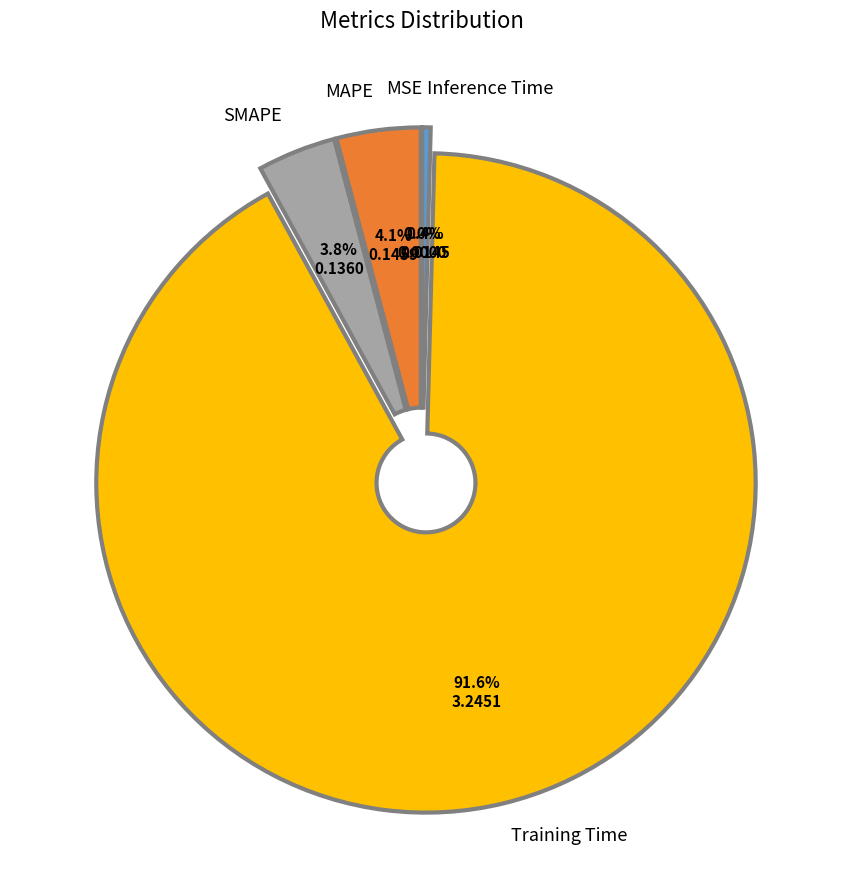

To the nearest percent, what is the difference between the Inference Time and Training Time slice percentages?

91%